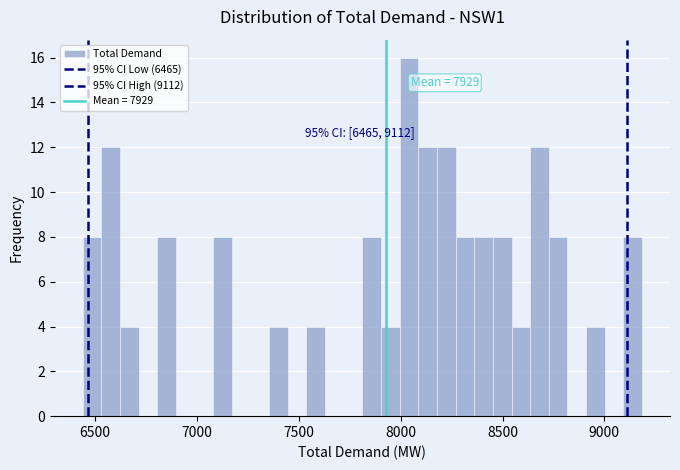

Read against the x-axis, roughly where is the centre of the tallest bar?

8050